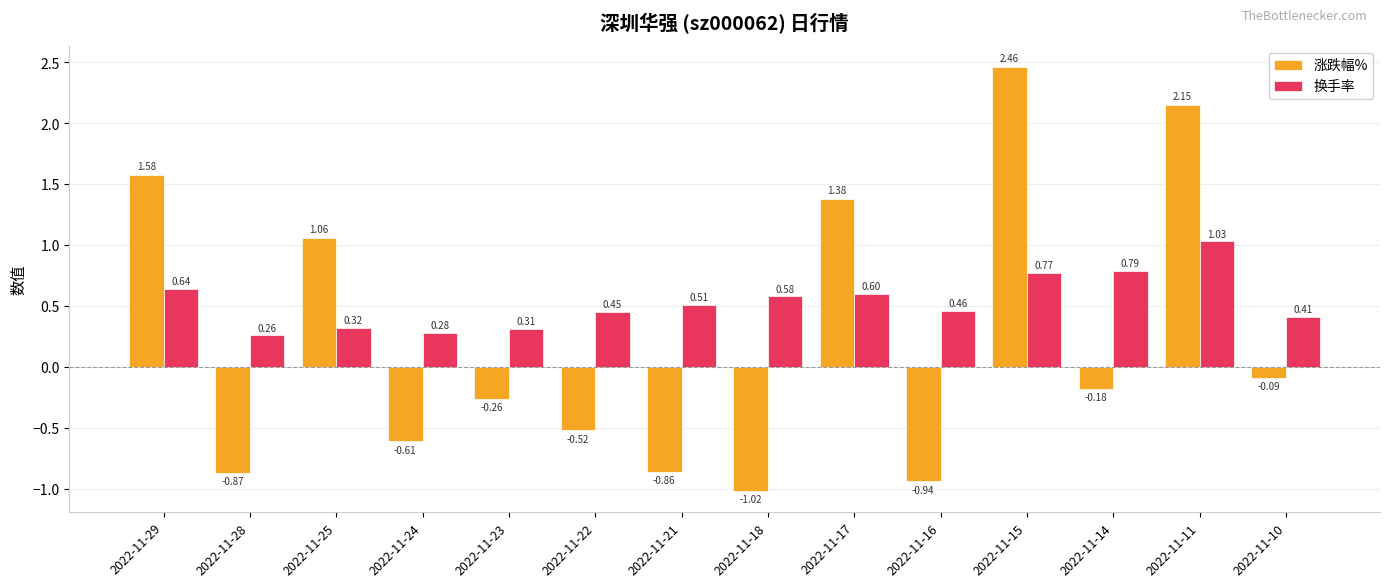

What is the difference between the maximum and minimum values in the 涨跌幅% series?

3.5